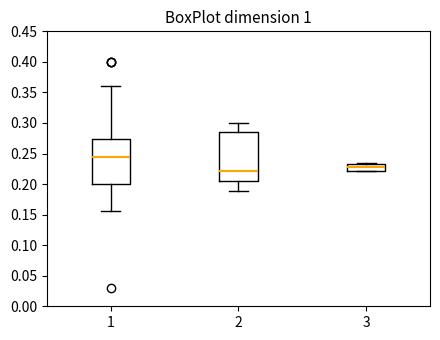

Reading left to right, read every box against the y-axis: the position of its median line, the range the box covers, and the ends of its whiskers. The values are not printed on the chart, so give them approximately, as read against the axis.

1: median 0.245, box 0.200 to 0.275, whiskers 0.155 to 0.360
2: median 0.220, box 0.205 to 0.285, whiskers 0.190 to 0.300
3: median 0.230, box 0.220 to 0.235, whiskers 0.220 to 0.235